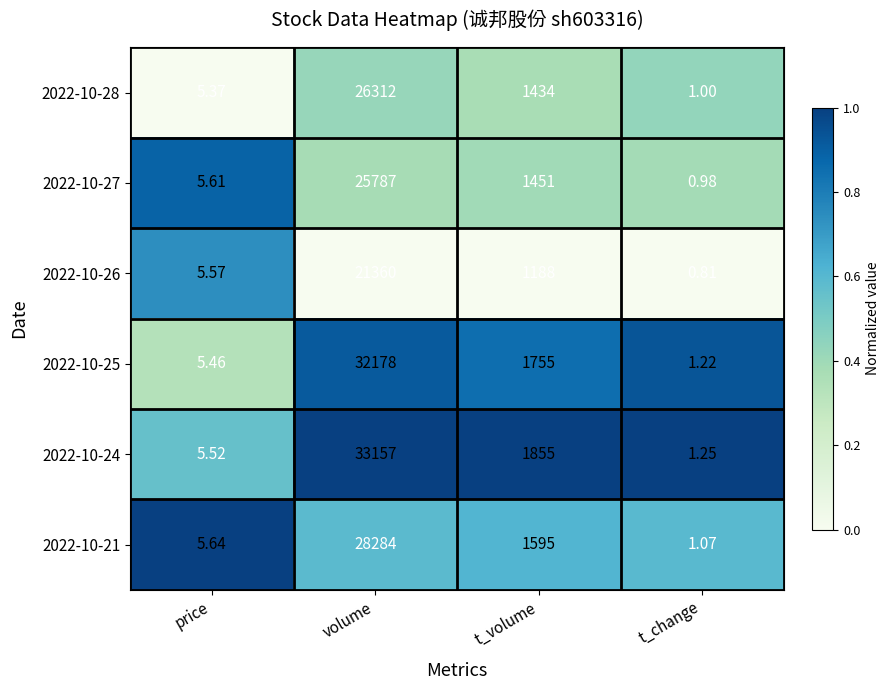

At which category is the sum across all series the highest?

volume